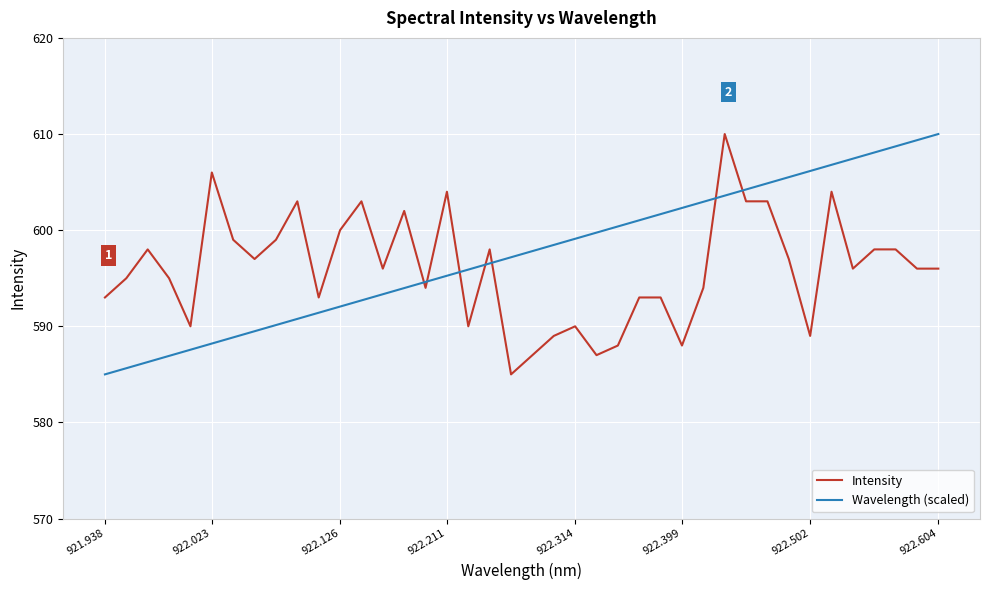

List the series in order of their overall mean, lowest first.

Intensity, Wavelength (scaled)